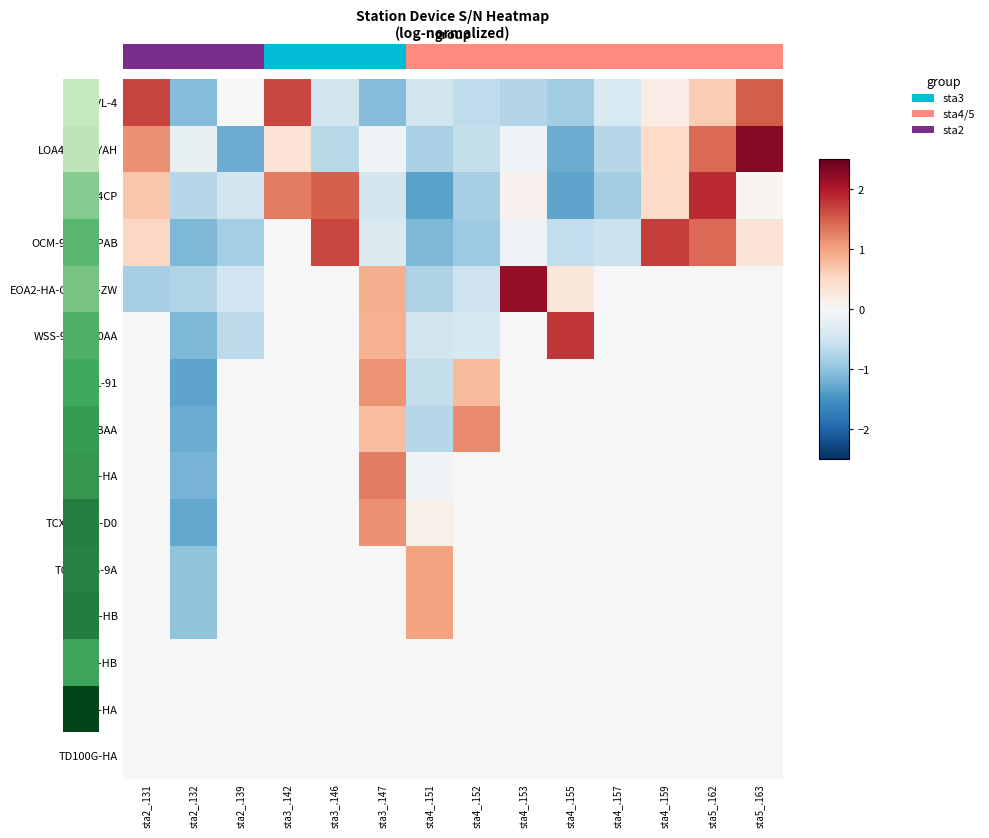

Rank the series by their maximum value, from highest to lowest.

0.0, LOA4C211AYAH, EOA2-HA-C18181-ZW, SCME-4CP, WSS-9105C80AA, OCM-904E96PAB, TCX22-HA, SSC-BBAA, TCX22-9YY-D0, SPVL-91, TCX200G-9A, OPS-HB, FT-HB, MF-HA, TD100G-HA